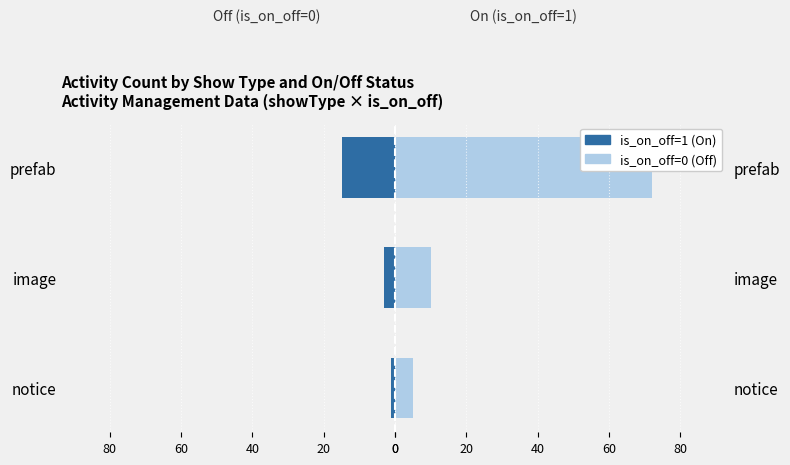

Reading left to right, list all the values displayed in this chart.

is_on_off=1 (On): -1	-3	-15
is_on_off=0 (Off): 5	10	72